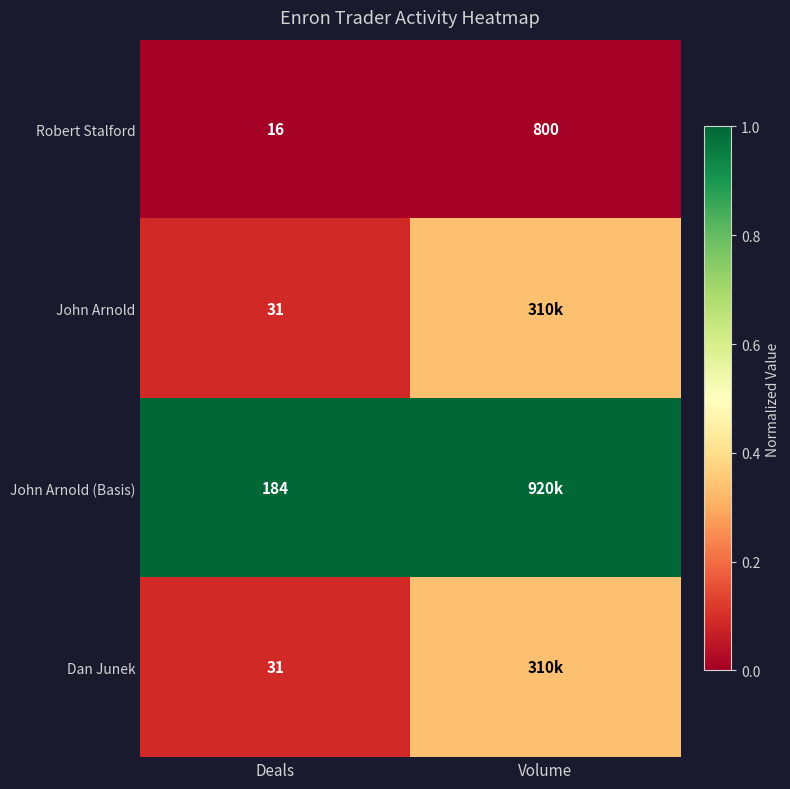

What is the total value across all series at Deals?

262.0